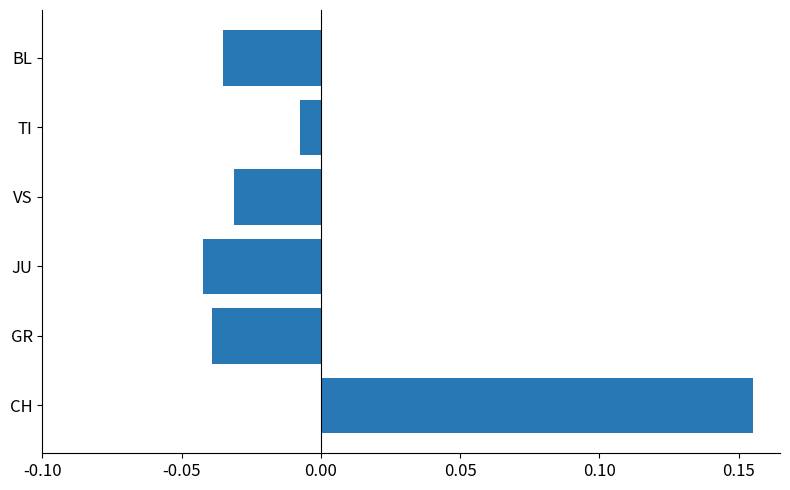

Rank the categories by value from highest to lowest.

CH, TI, VS, BL, GR, JU